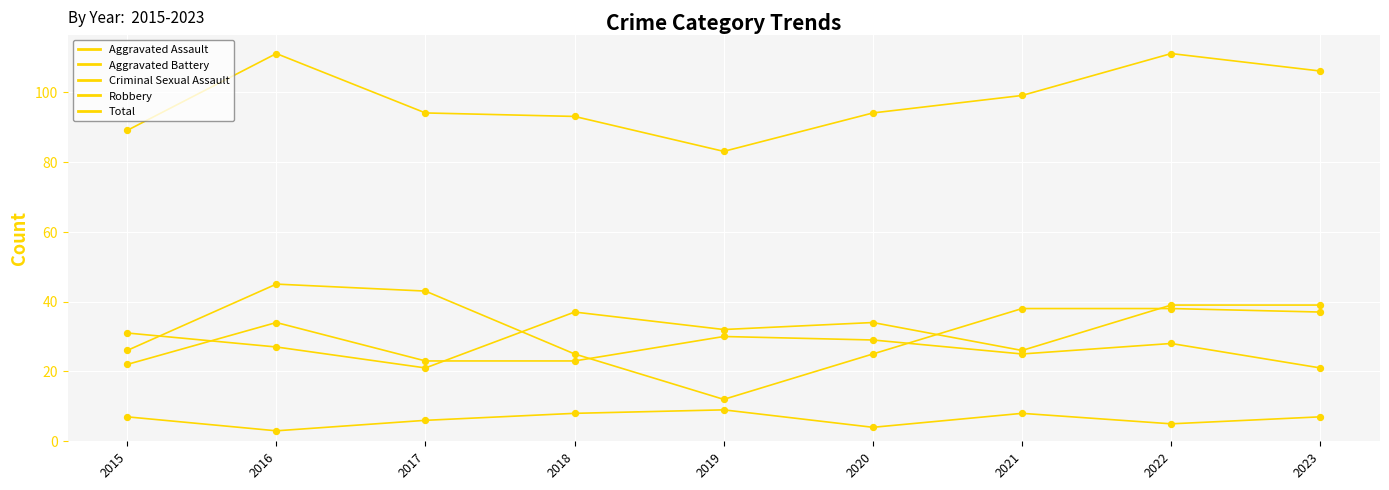

Does the chart have visible grid lines?

Yes